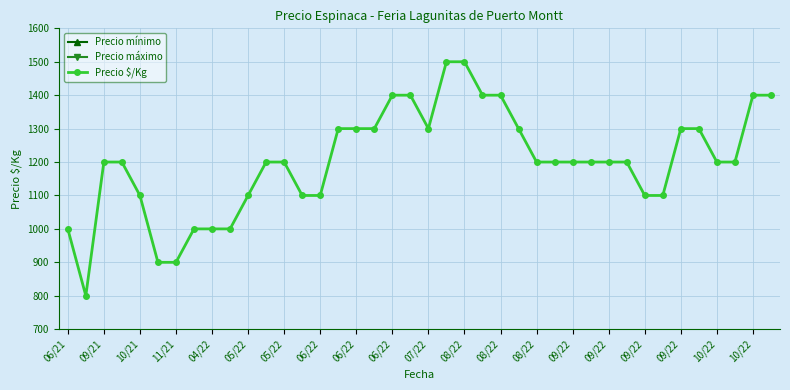

Reading right to left, what are all the values shown in this chart?

Precio mínimo: 14000	14000	12000	12000	13000	13000	11000	11000	12000	12000	12000	12000	12000	12000	13000	14000	14000	15000	15000	13000	14000	14000	13000	13000	13000	11000	11000	12000	12000	11000	10000	10000	10000	9000	9000	11000	12000	12000	8000	10000
Precio máximo: 14000	14000	12000	12000	13000	13000	11000	11000	12000	12000	12000	12000	12000	12000	13000	14000	14000	15000	15000	13000	14000	14000	13000	13000	13000	11000	11000	12000	12000	11000	10000	10000	10000	9000	9000	11000	12000	12000	8000	10000
Precio $/Kg: 1400	1400	1200	1200	1300	1300	1100	1100	1200	1200	1200	1200	1200	1200	1300	1400	1400	1500	1500	1300	1400	1400	1300	1300	1300	1100	1100	1200	1200	1100	1000	1000	1000	900	900	1100	1200	1200	800	1000